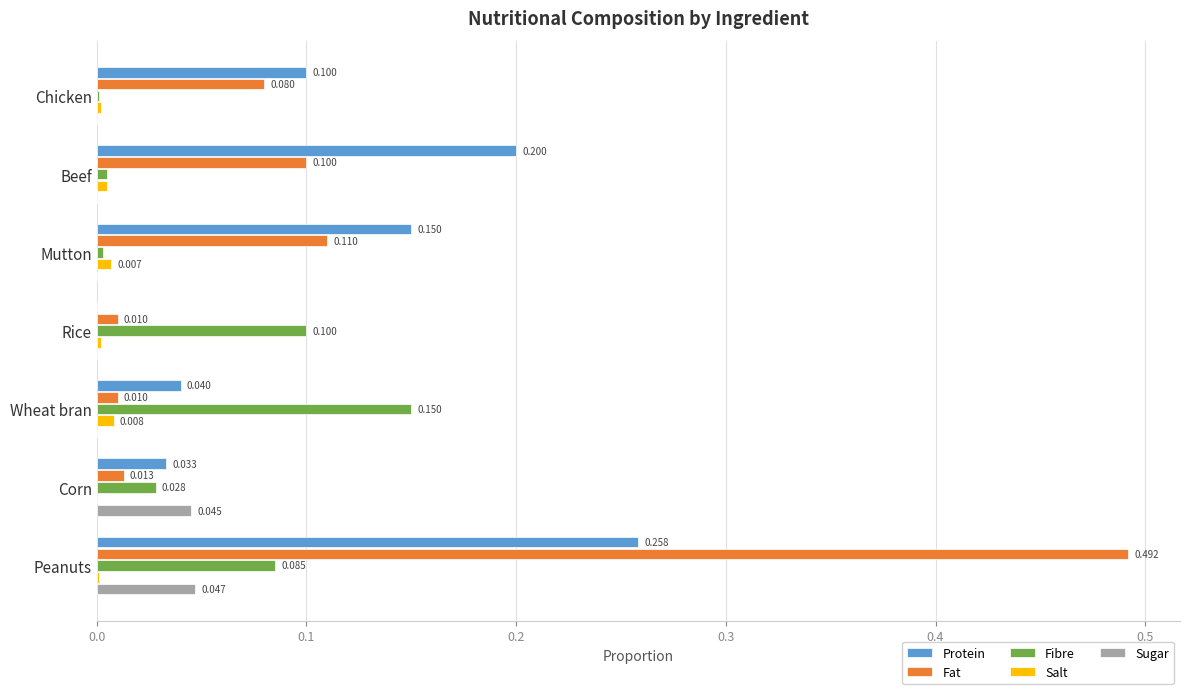

How many categories are shown in the chart?

7